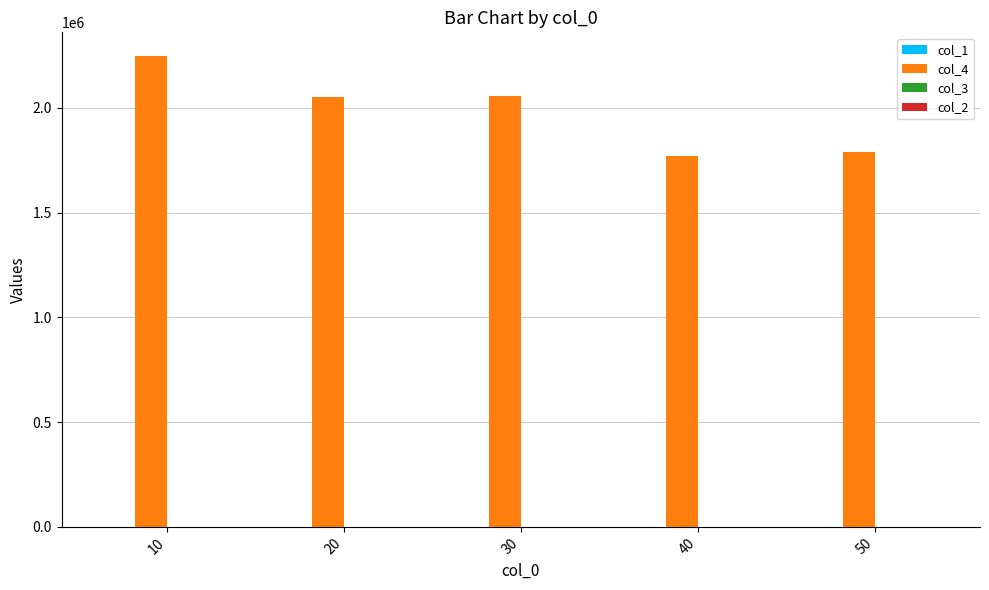

Which series has the largest total across all categories?

col_4